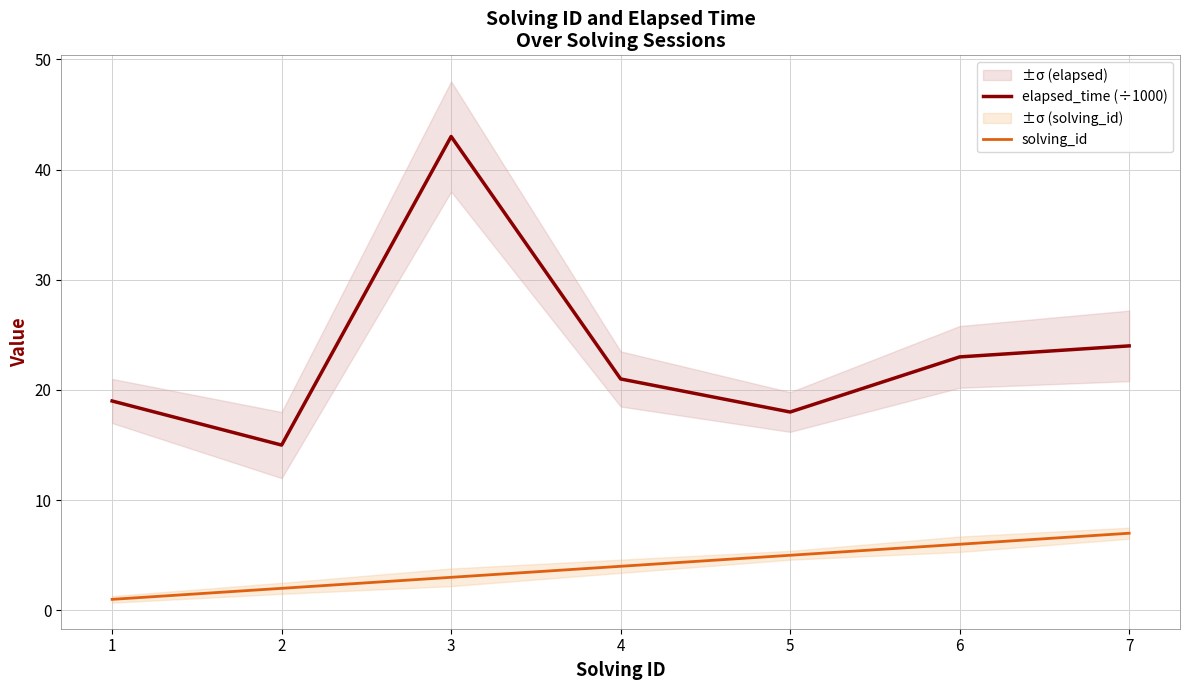

Where is the first local minimum for elapsed_time (÷1000)?

2